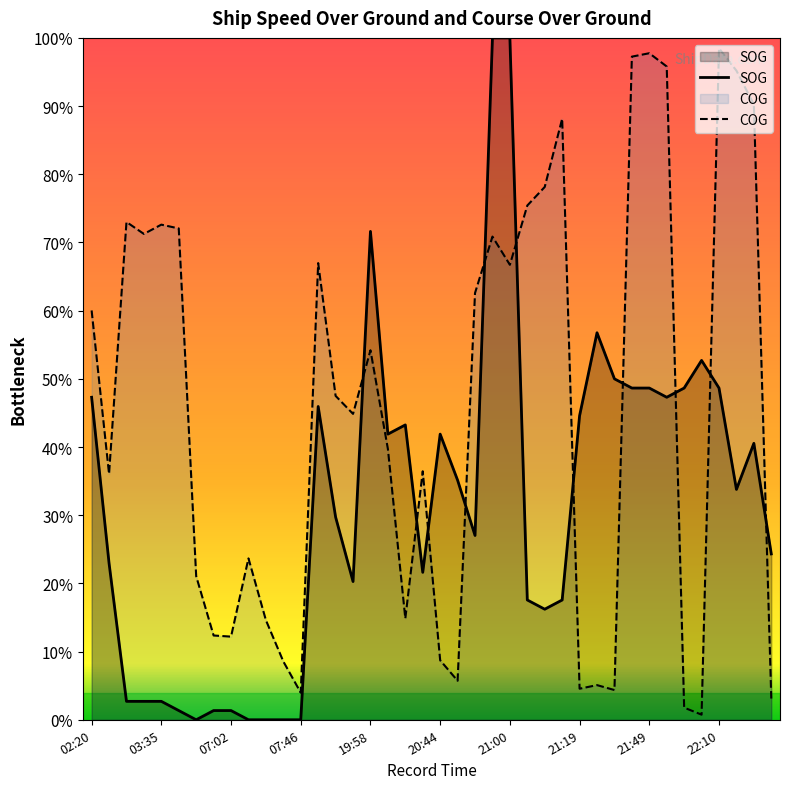

At which category does SOG reach its first local peak?

10:33